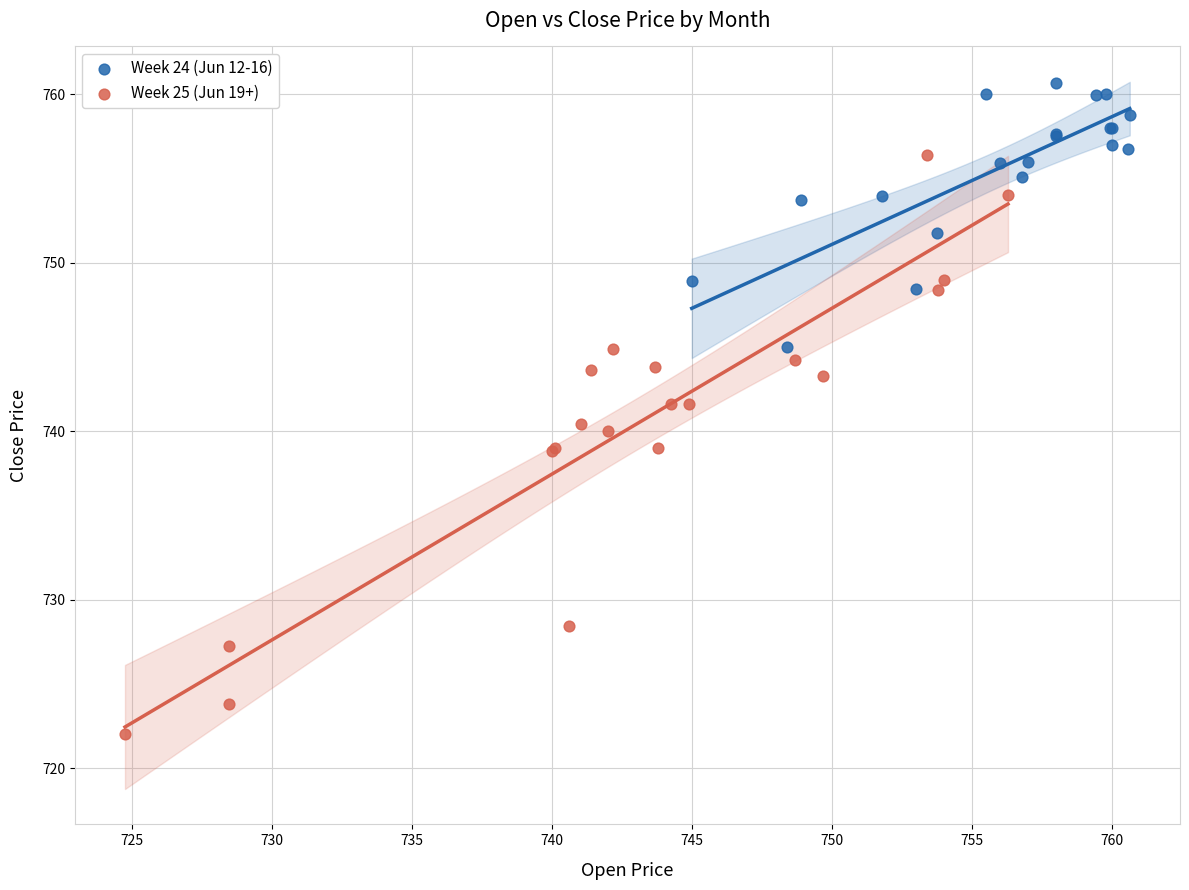

Which series contains the highest Y value?

Week 24 (Jun 12-16)